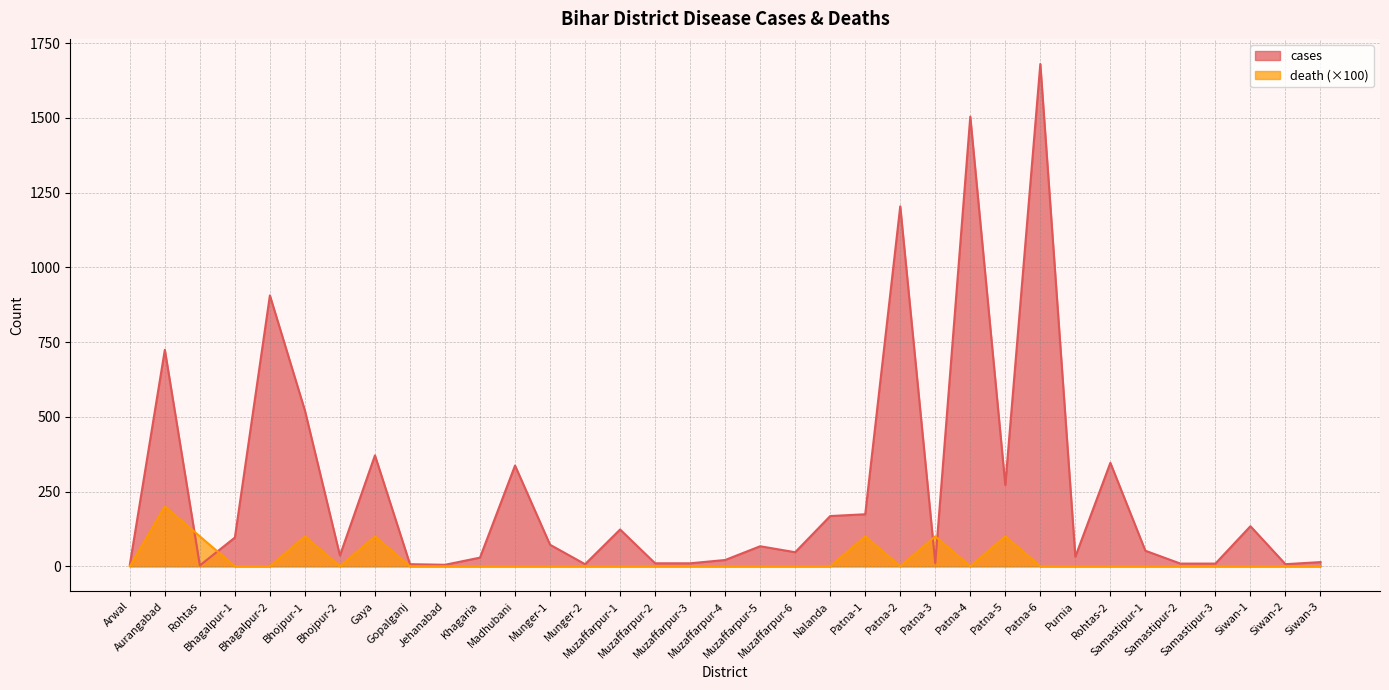

Rank the series by their maximum value, from highest to lowest.

cases, death (×100)